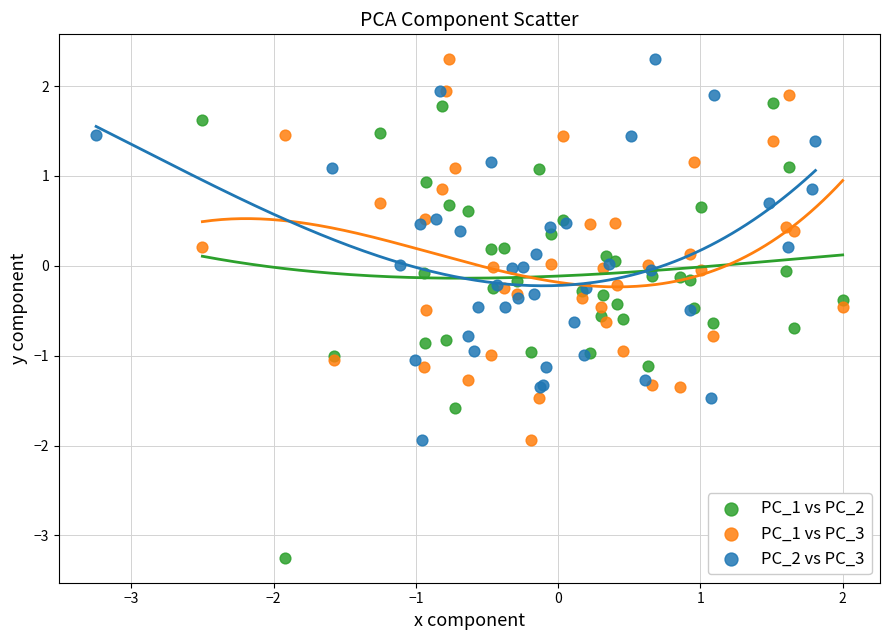

Which series contains the lowest Y value?

PC_1 vs PC_2